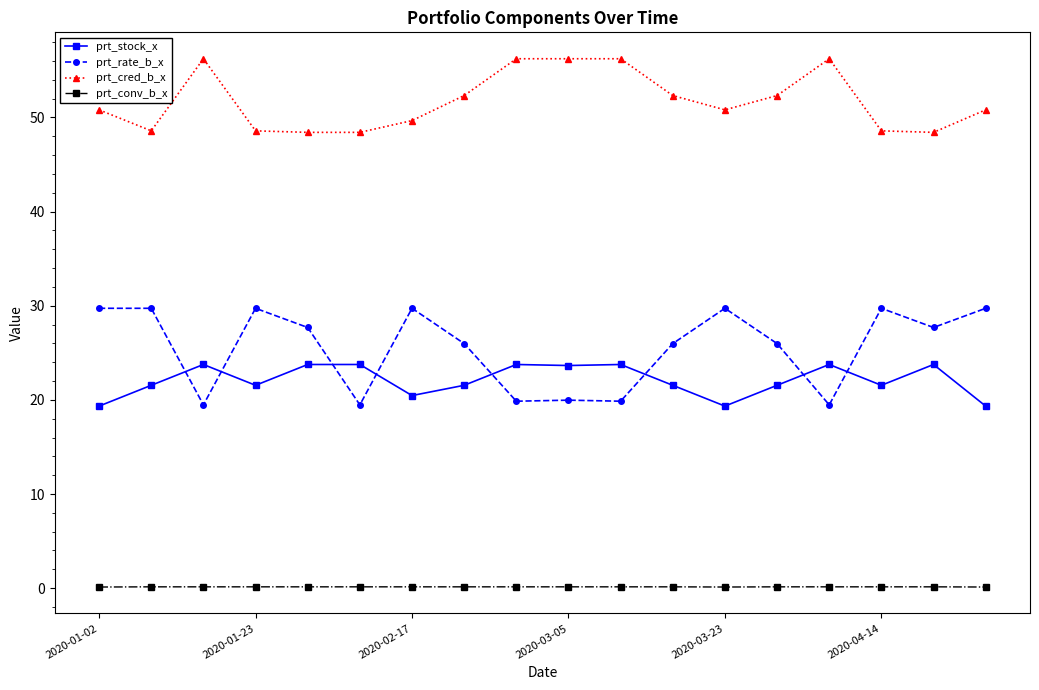

True or false: prt_rate_b_x and prt_stock_x cross at least once.

True